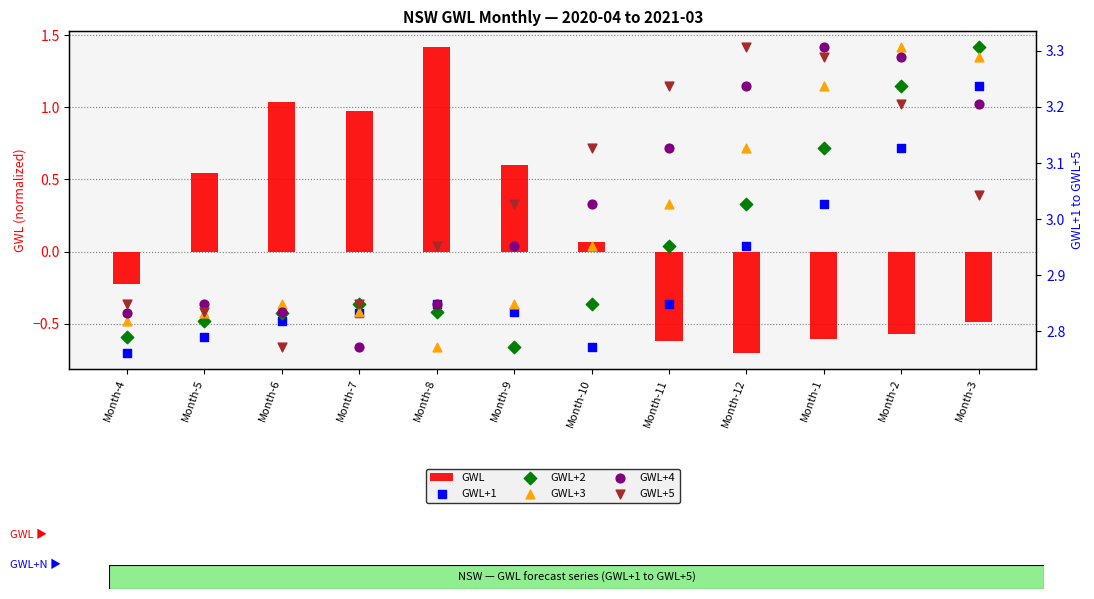

Which series has the largest total across all categories?

GWL+5